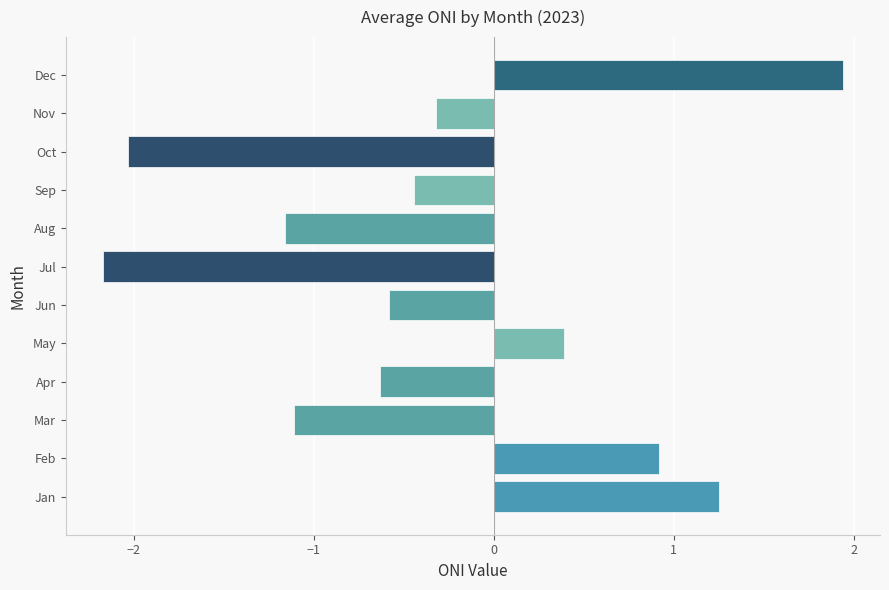

At which category does the chart reach its peak across all series?

Dec